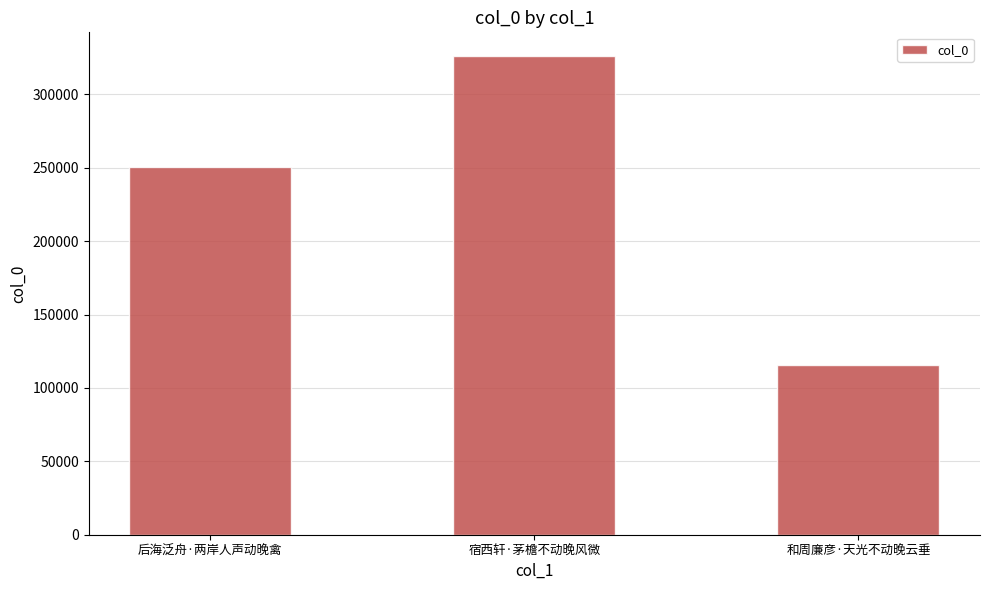

Reading left to right, list all the values displayed in this chart.

250381	325939	115479